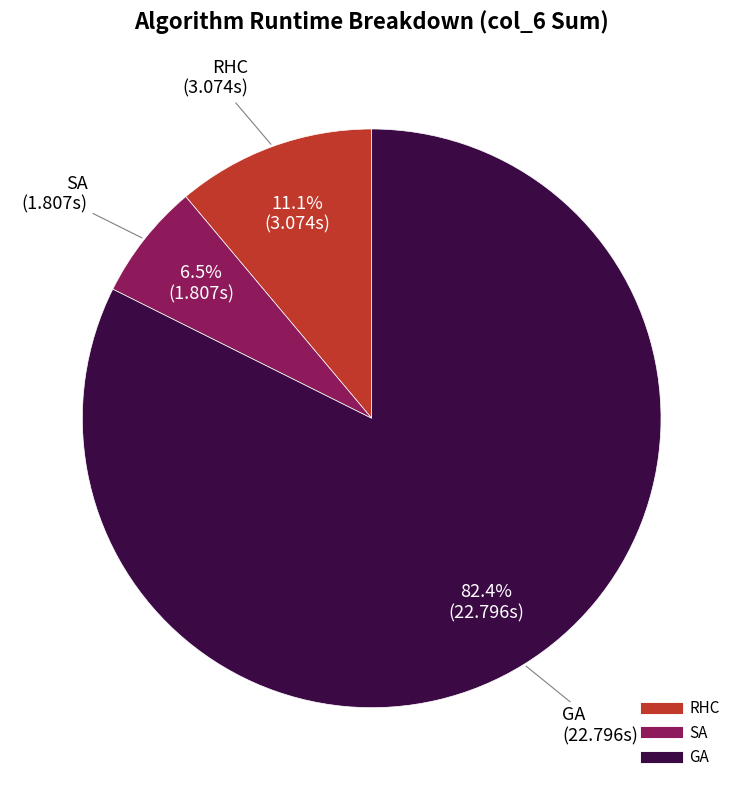

Is there any slice that represents more than half of the pie?

Yes